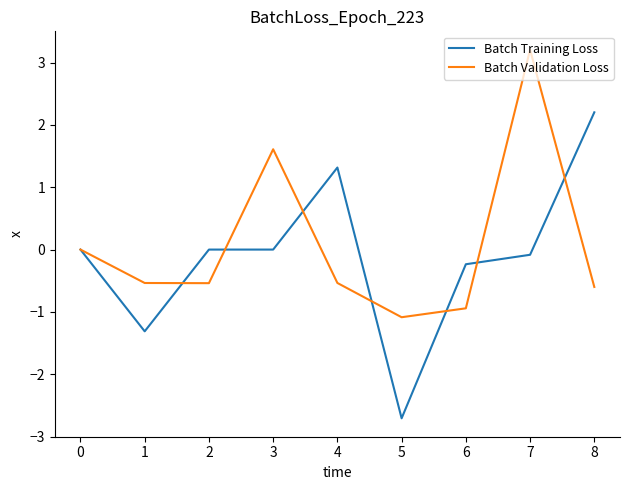

The value of Batch Validation Loss at 1 is -0.9. True or false?

False